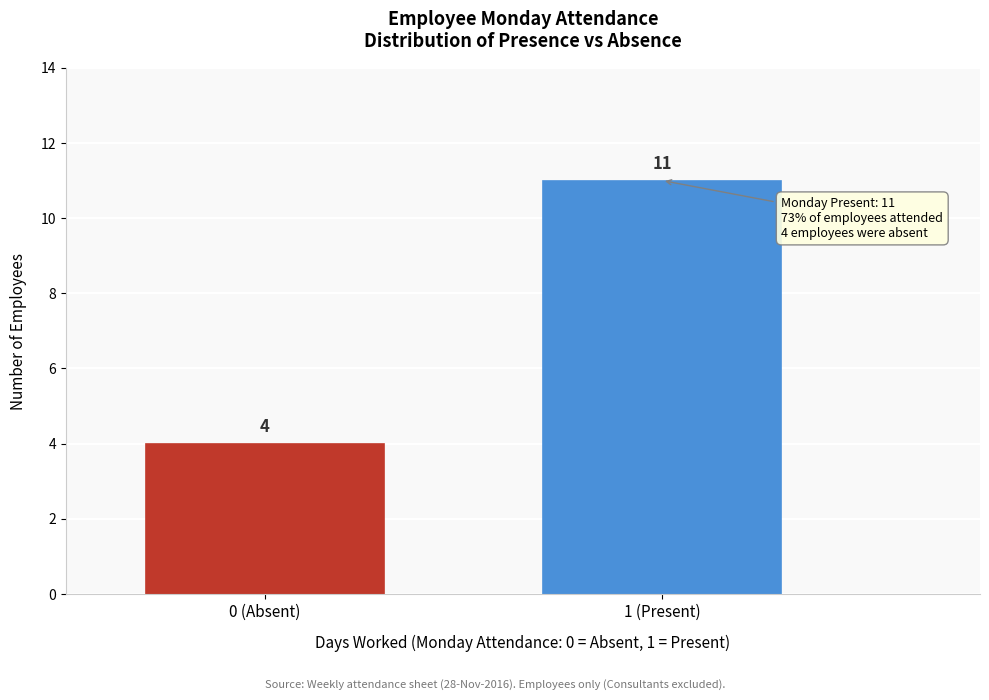

Reading left to right, what are all the values shown in this chart?

4	11